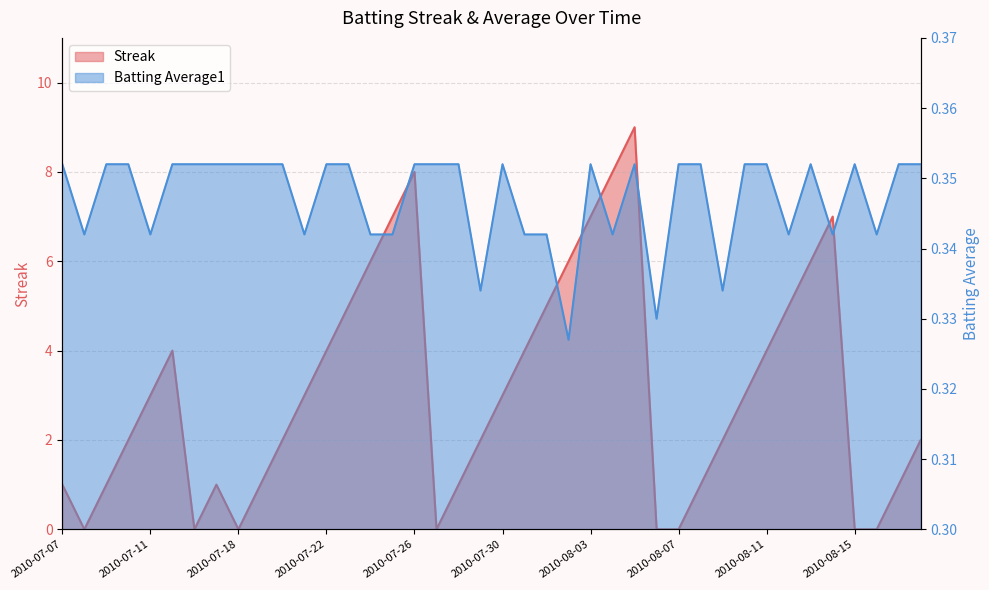

True or false: Batting Average1 and Streak cross at least once.

True